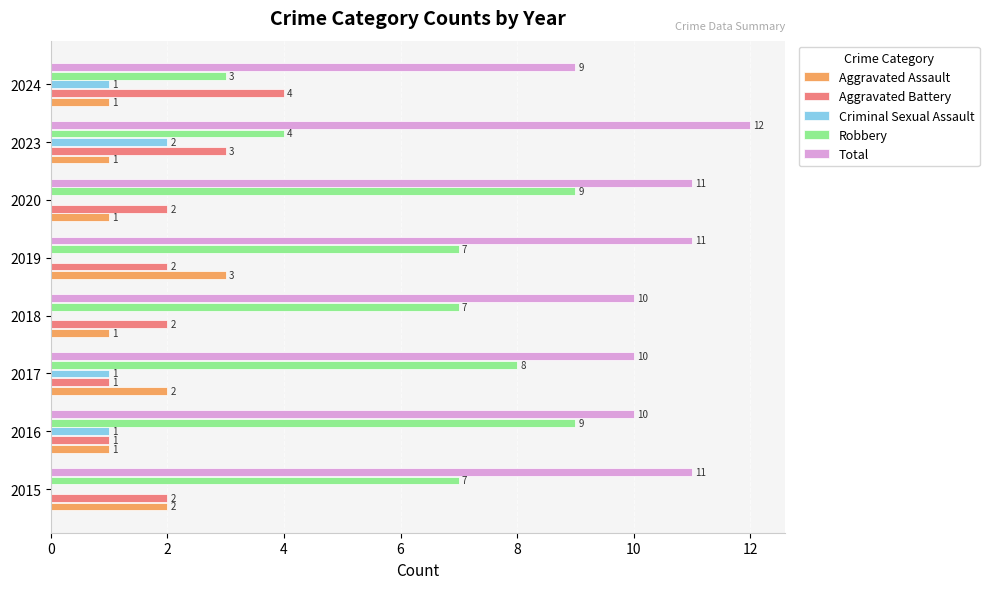

What is the total value across all series at 2019?

23